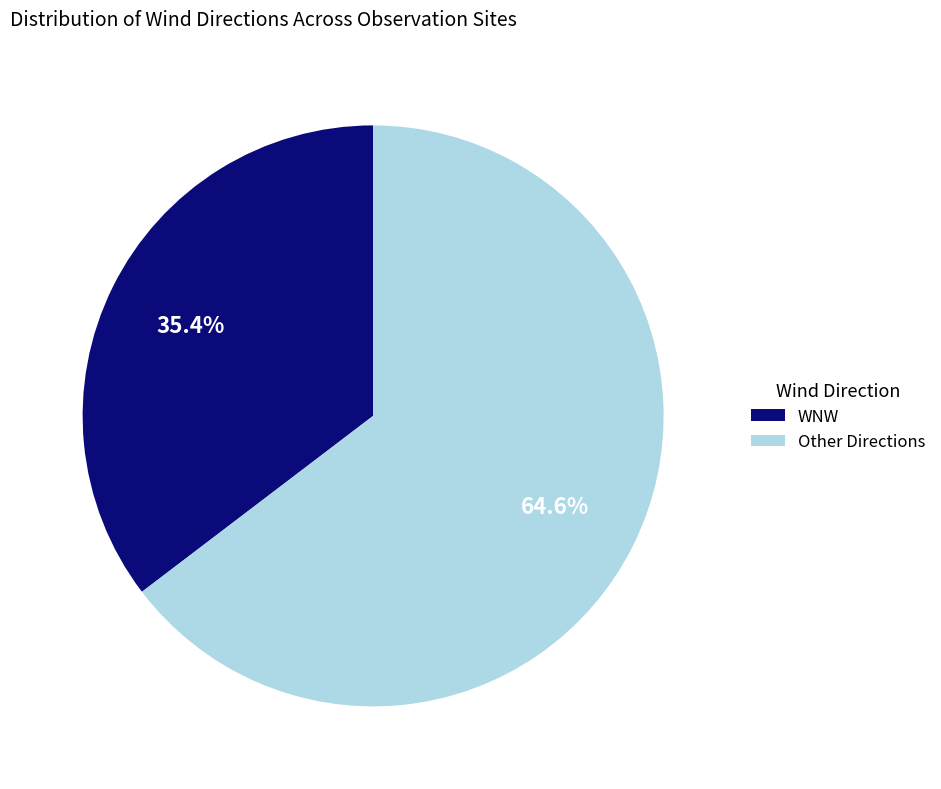

Is there any slice that represents more than half of the pie?

Yes